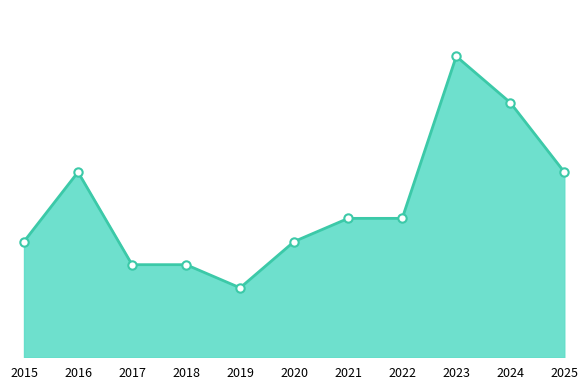

List the labels in order of value, smallest first.

2019, 2017, 2018, 2015, 2020, 2021, 2022, 2016, 2025, 2024, 2023